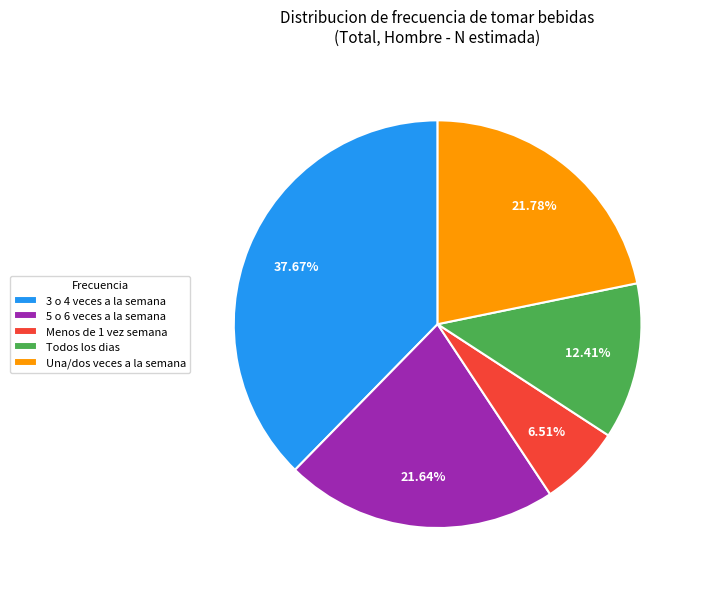

Which has a higher value, 5 o 6 veces a la semana or 3 o 4 veces a la semana?

3 o 4 veces a la semana